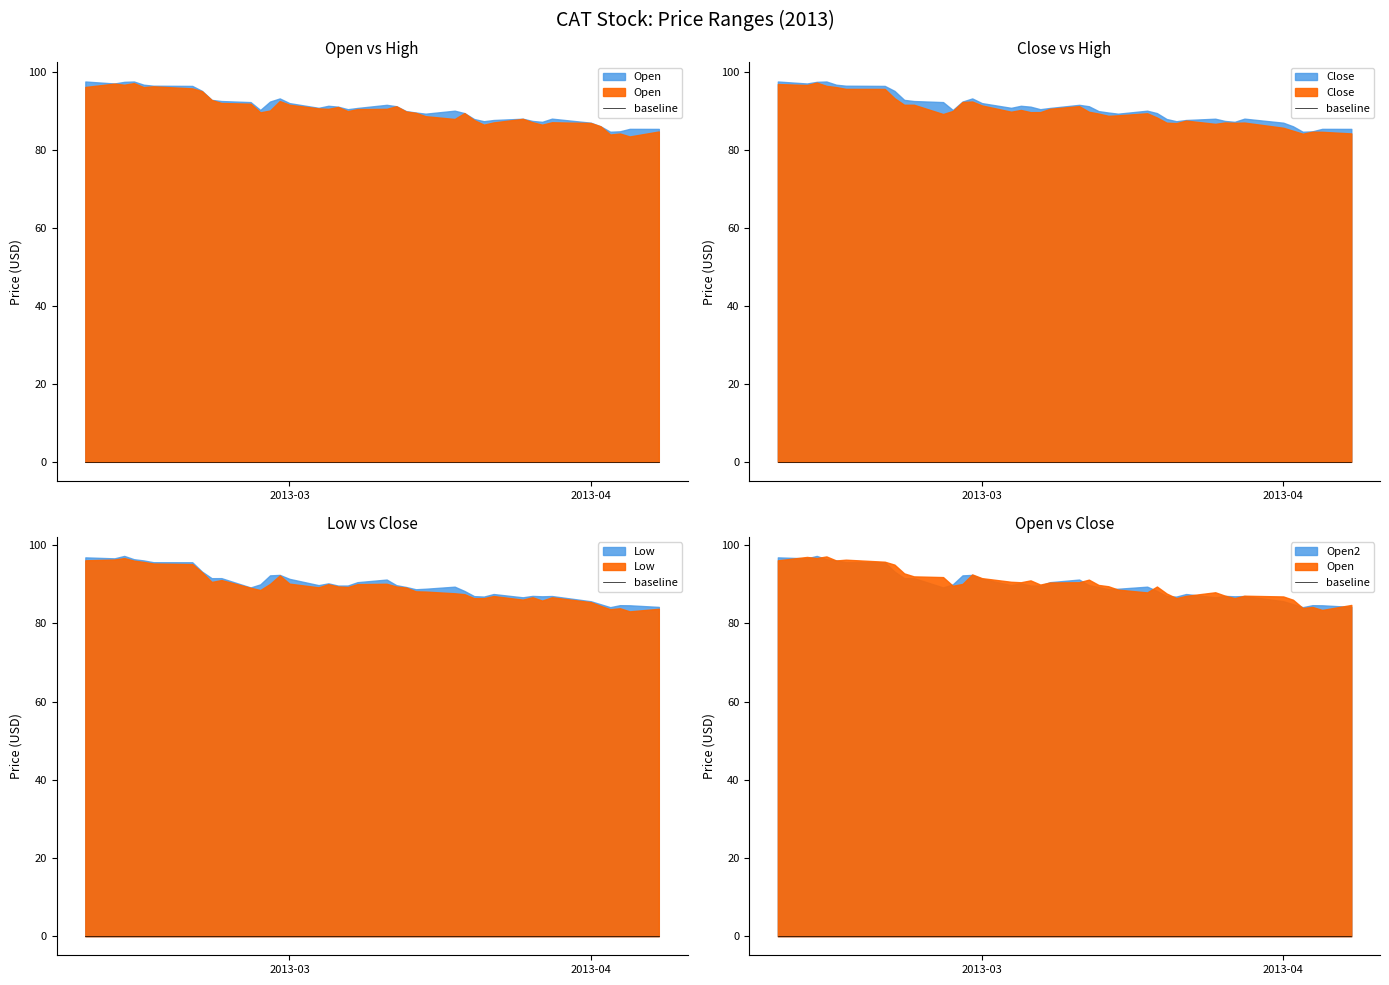

List the labels in order of close value, largest first.

2013-02-12, 2013-02-08, 2013-02-11, 2013-02-13, 2013-02-14, 2013-02-15, 2013-02-19, 2013-02-20, 2013-02-28, 2013-02-27, 2013-02-22, 2013-02-21, 2013-03-01, 2013-03-11, 2013-03-08, 2013-03-05, 2013-02-26, 2013-03-04, 2013-03-12, 2013-03-07, 2013-03-06, 2013-03-18, 2013-03-13, 2013-02-25, 2013-03-15, 2013-03-14, 2013-03-19, 2013-03-22, 2013-03-26, 2013-03-28, 2013-03-20, 2013-03-27, 2013-03-21, 2013-03-25, 2013-04-01, 2013-04-02, 2013-04-04, 2013-04-05, 2013-04-08, 2013-04-03